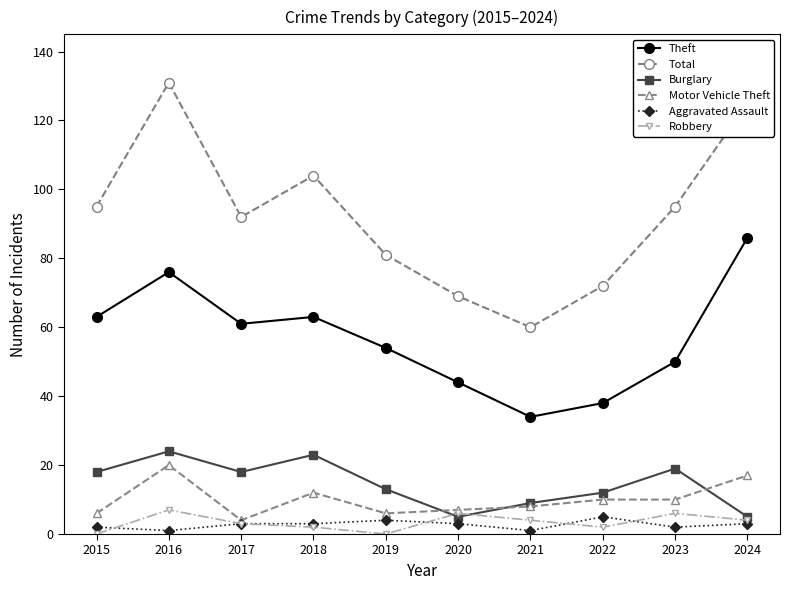

The value of Motor Vehicle Theft at 2020 is 7. True or false?

True